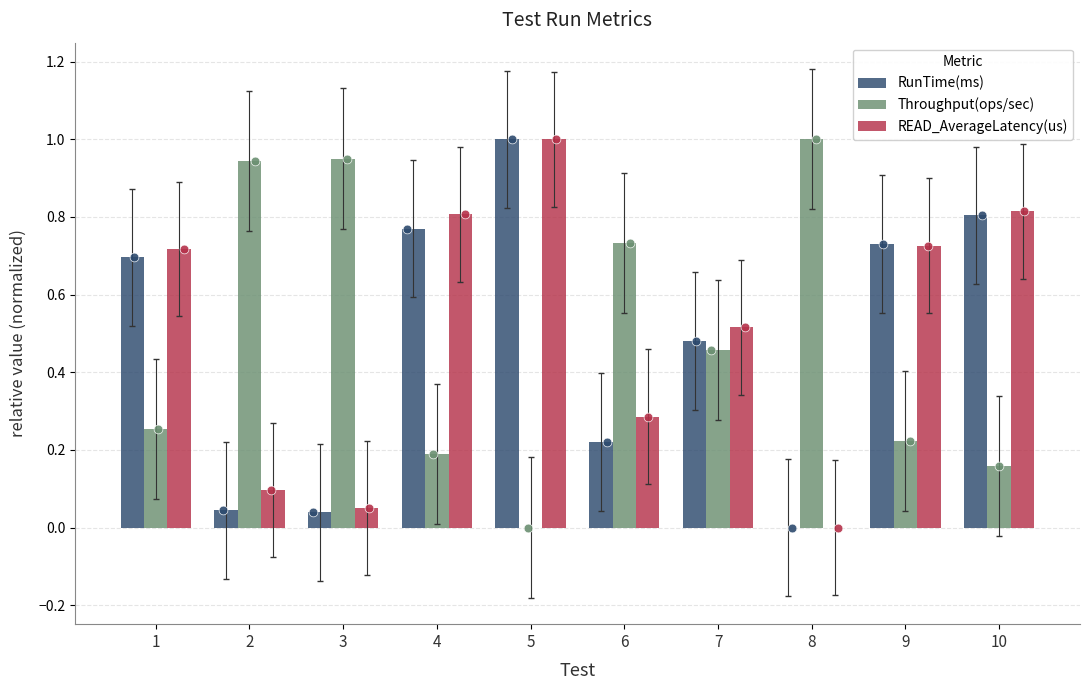

What is the total value across all series at 2?

1.1